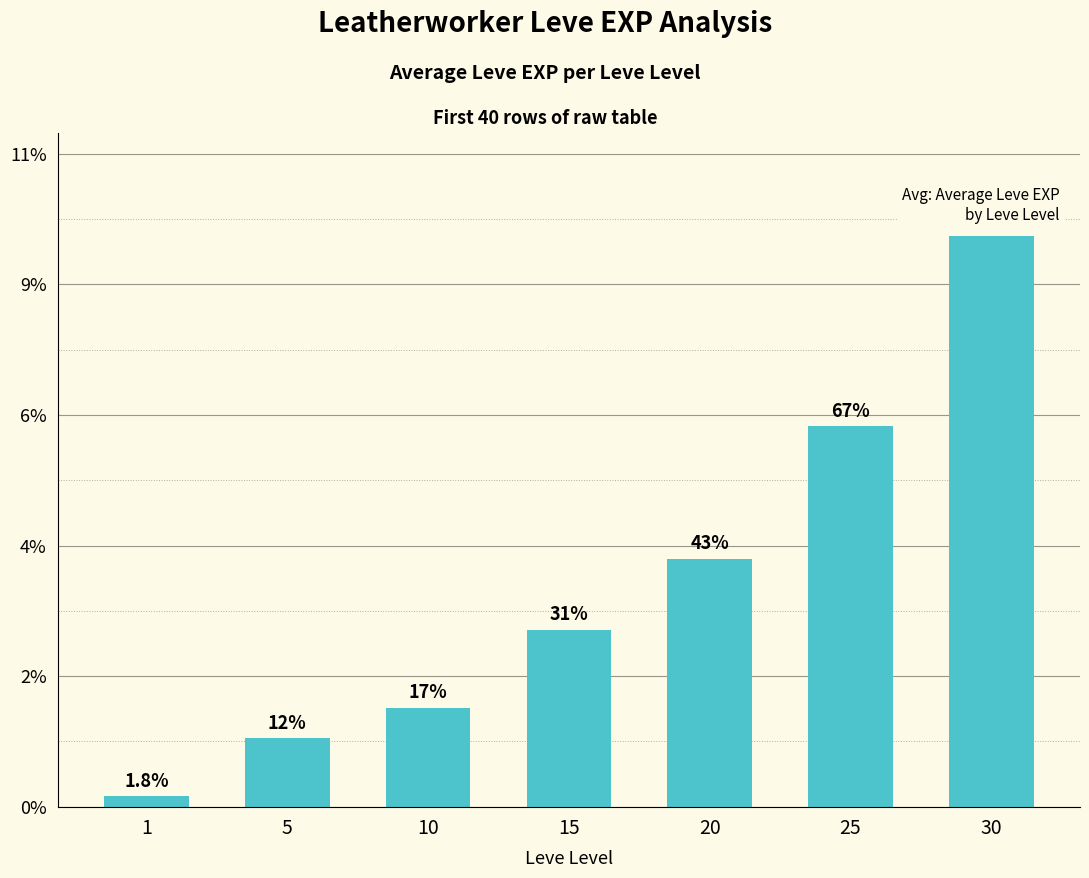

The chart shows a value of 1136 at 1. True or false?

False